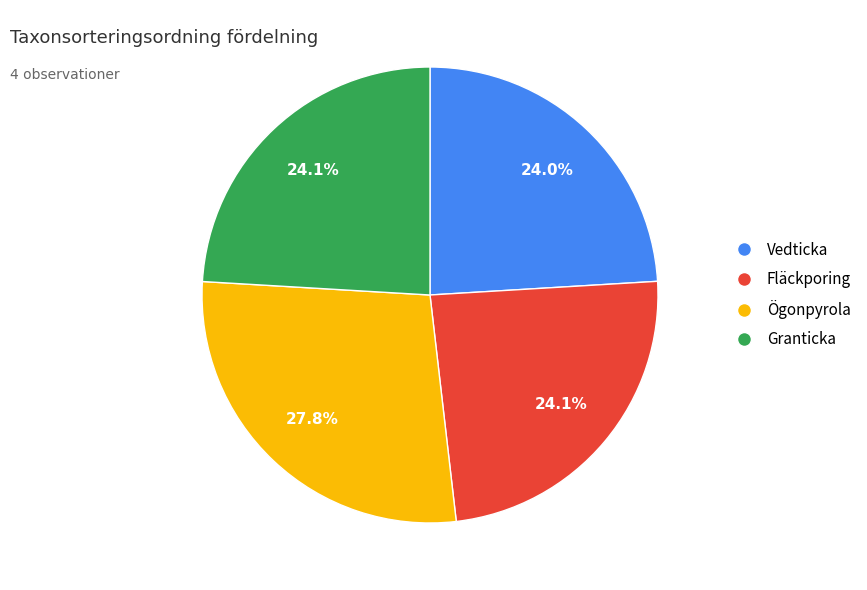

What is the largest slice in the pie chart?

Ögonpyrola